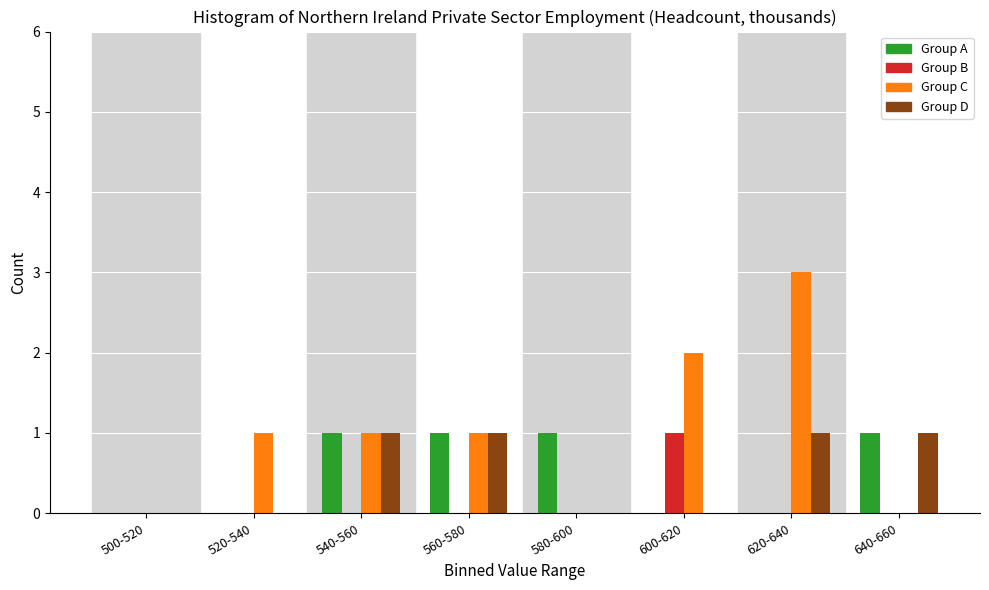

At which category is the sum across all series the highest?

620-640